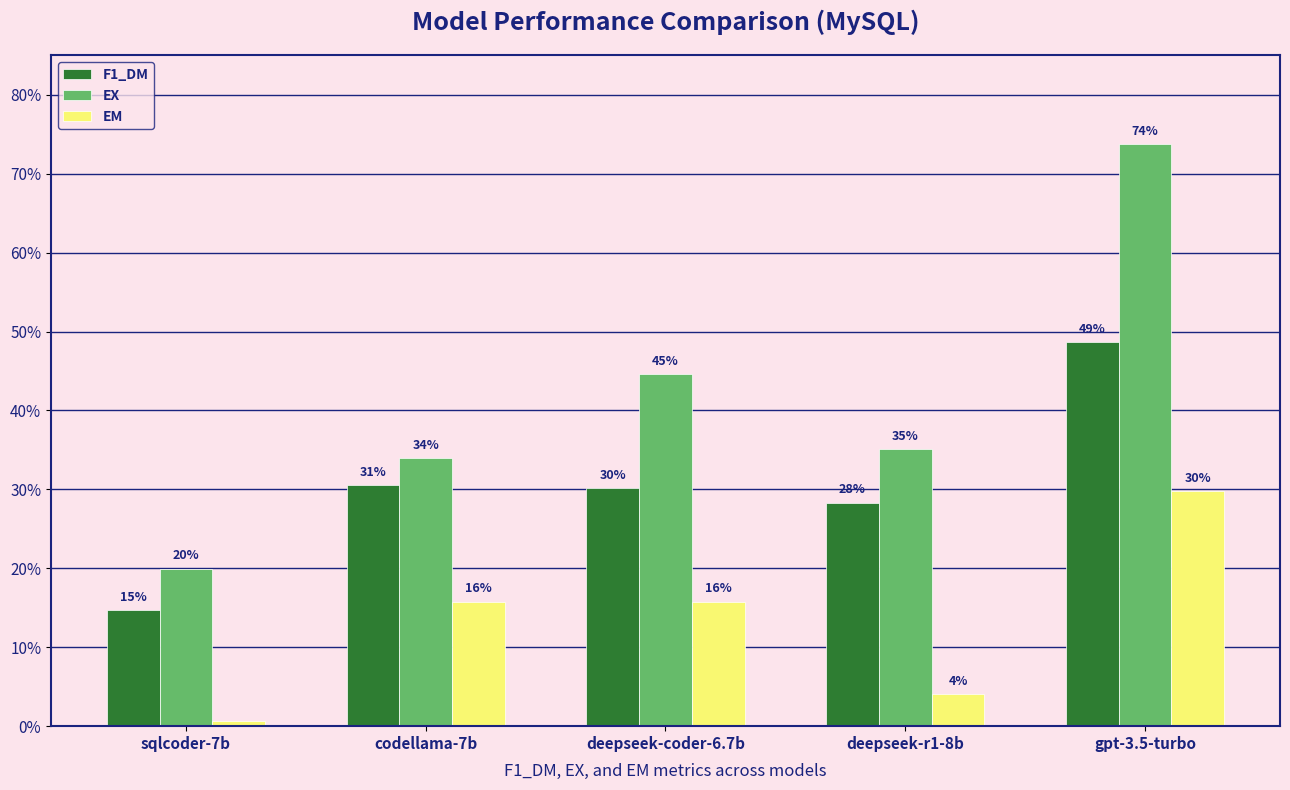

The F1_DM series shows 0.2 at sqlcoder-7b. True or false?

False